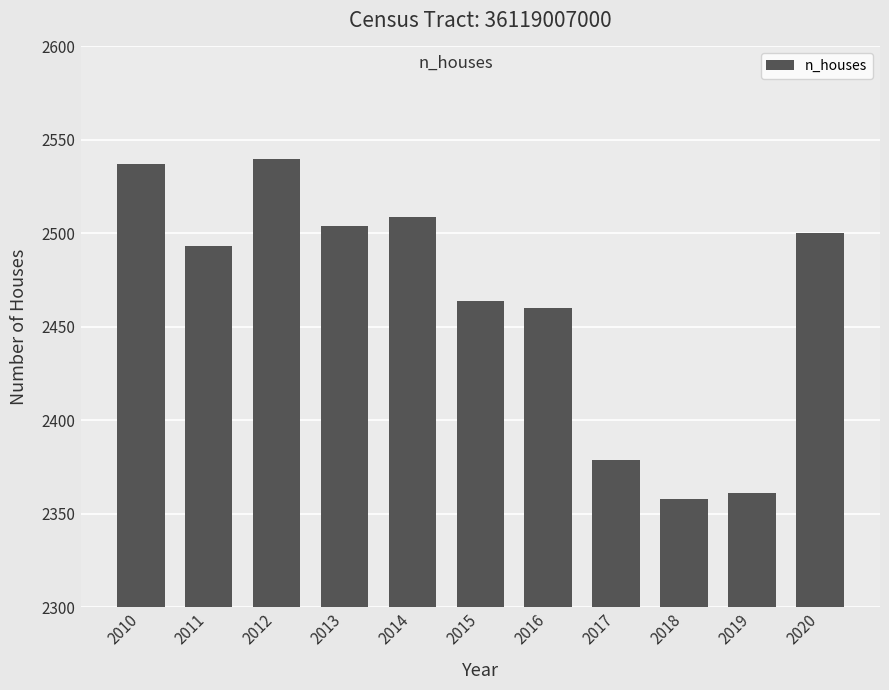

True or false: the data shows 713 at 2012.

False